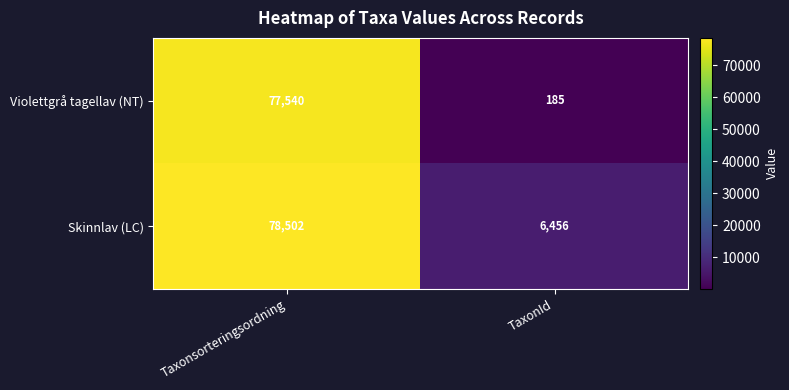

The value of Skinnlav (LC) at Taxonsorteringsordning is 78502. True or false?

True